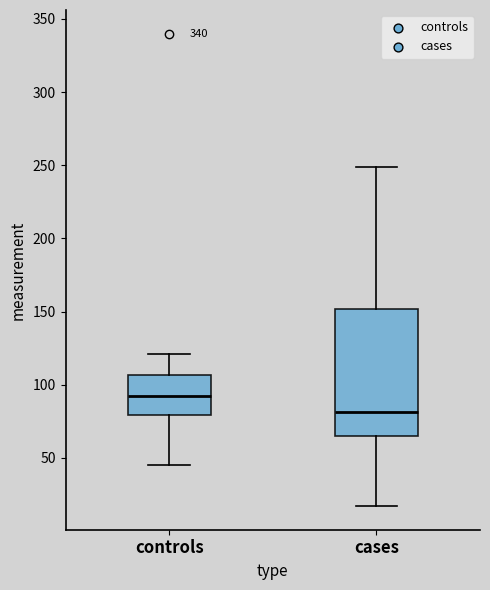

Which box has the lowest median line?

cases